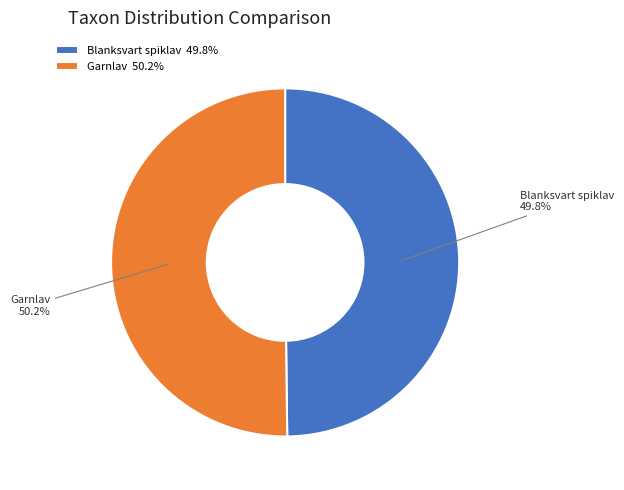

Combined, do Blanksvart spiklav and Garnlav account for over 50%?

Yes